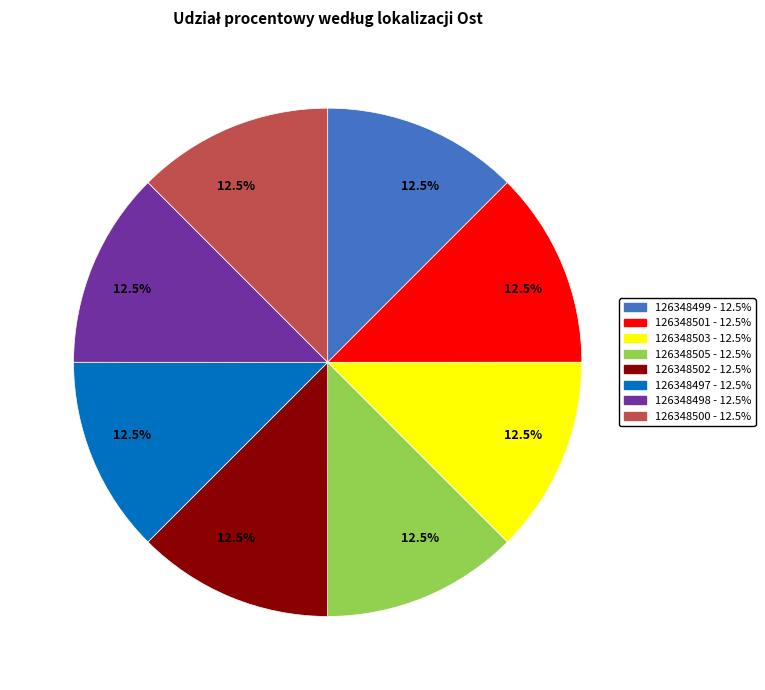

Is it true that 126348500 is 25% of the pie?

False